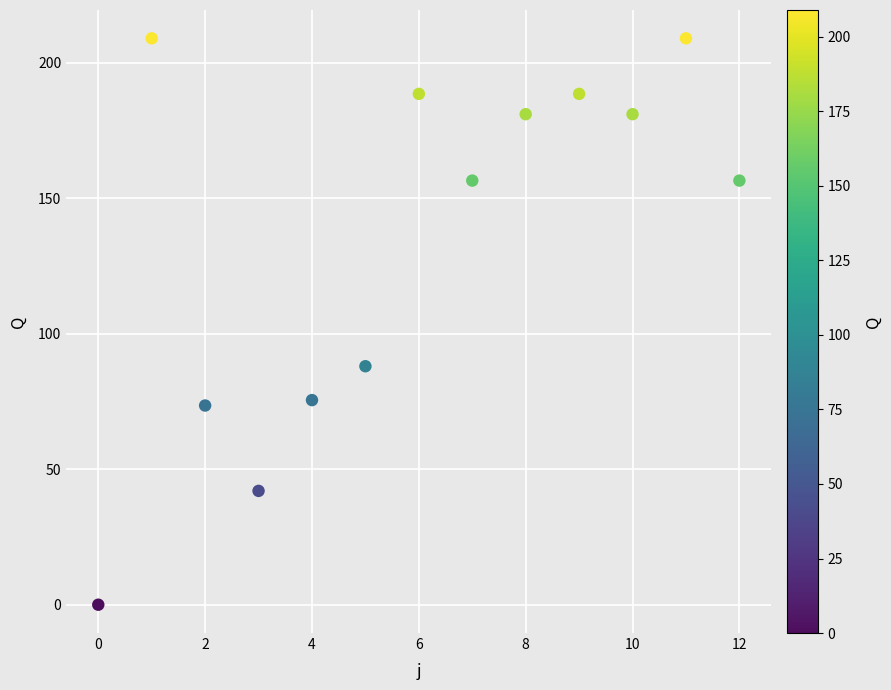

What is the range of Y values (max minus min)?

209.0